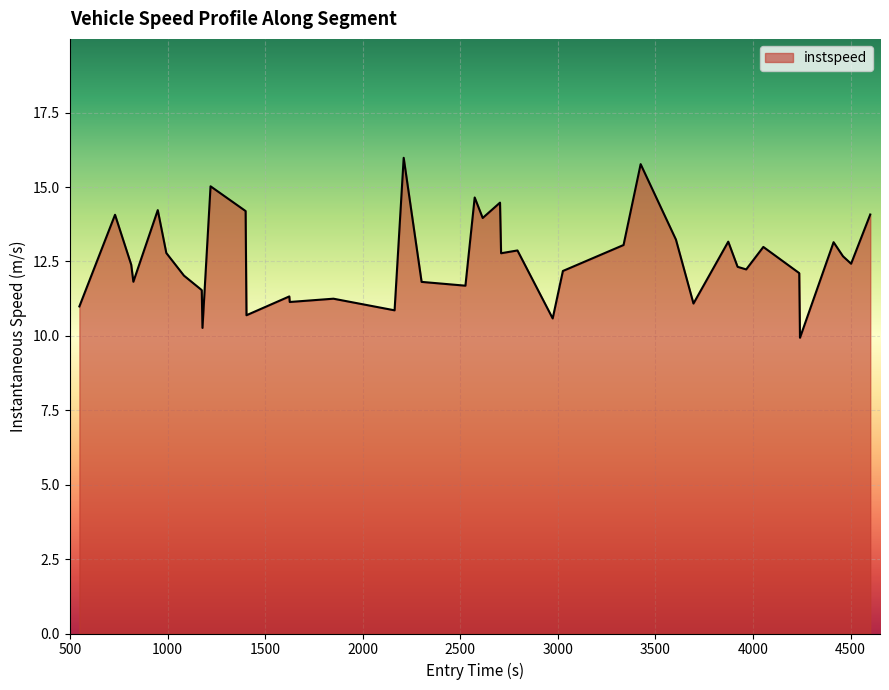

What is the smallest value displayed?

9.9